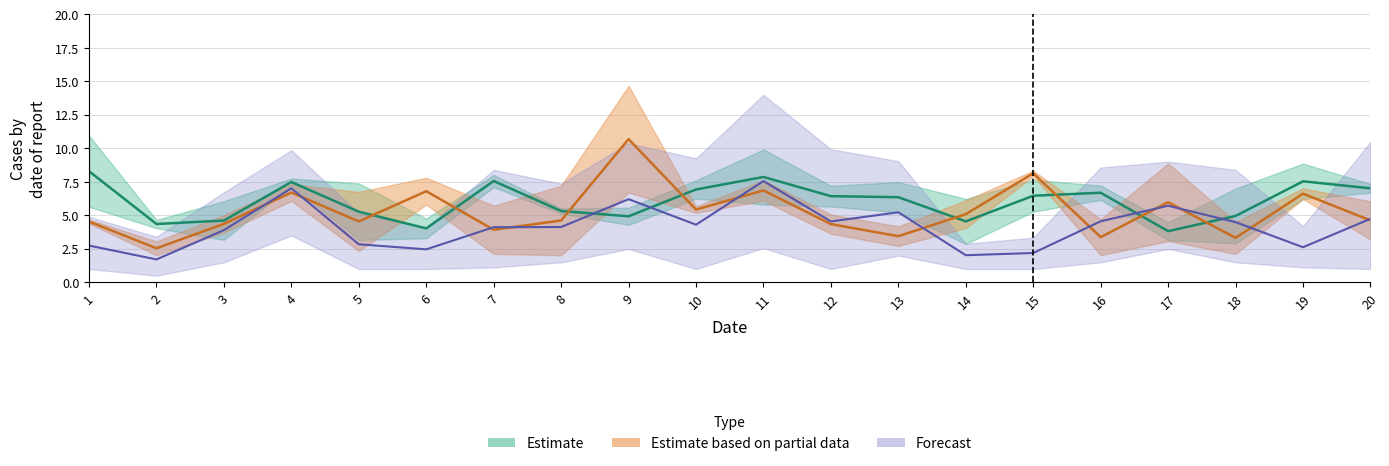

Which series ends up on top after the final intersection of x1 and x3?

x1